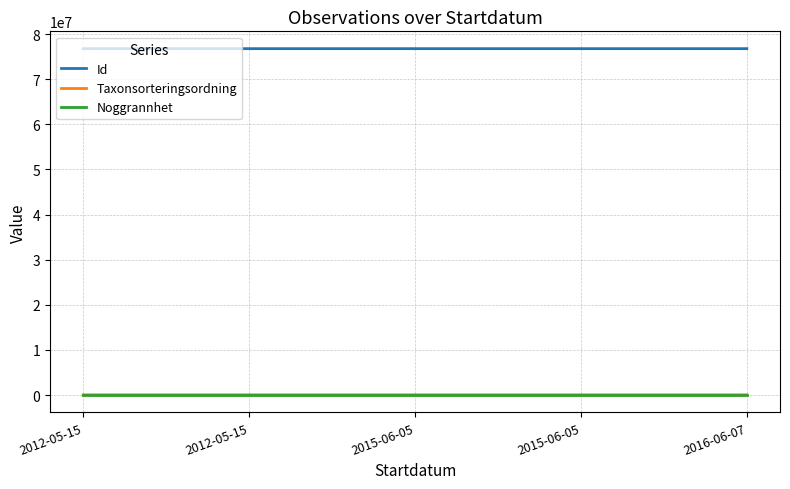

At which label does Id first exceed 76753405?

2012-05-15